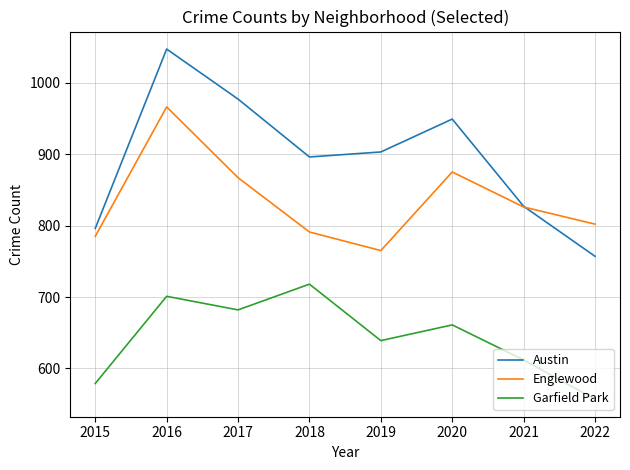

At which label is Austin closest to 902?

2019